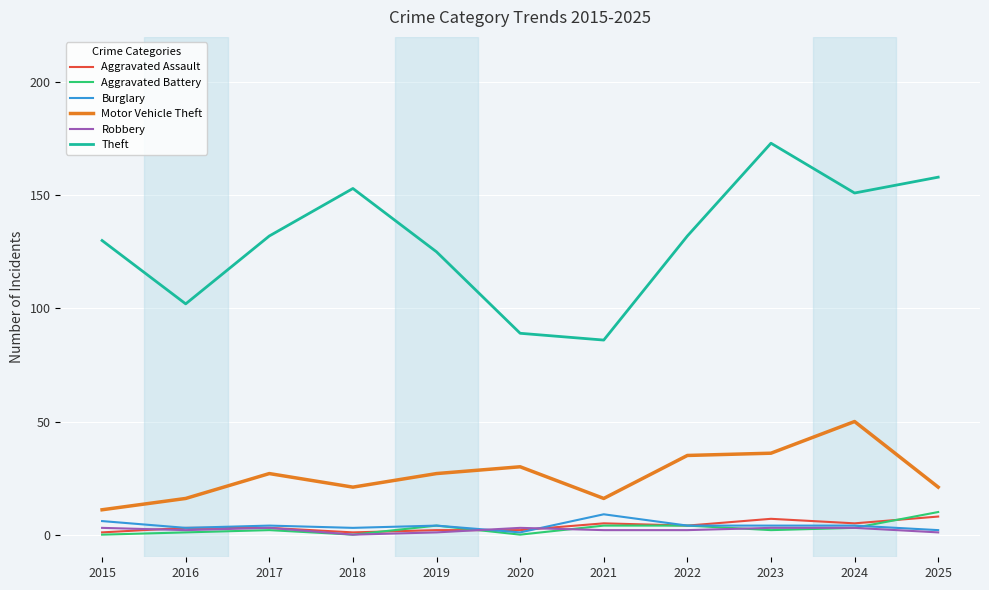

Does the chart have visible grid lines?

Yes